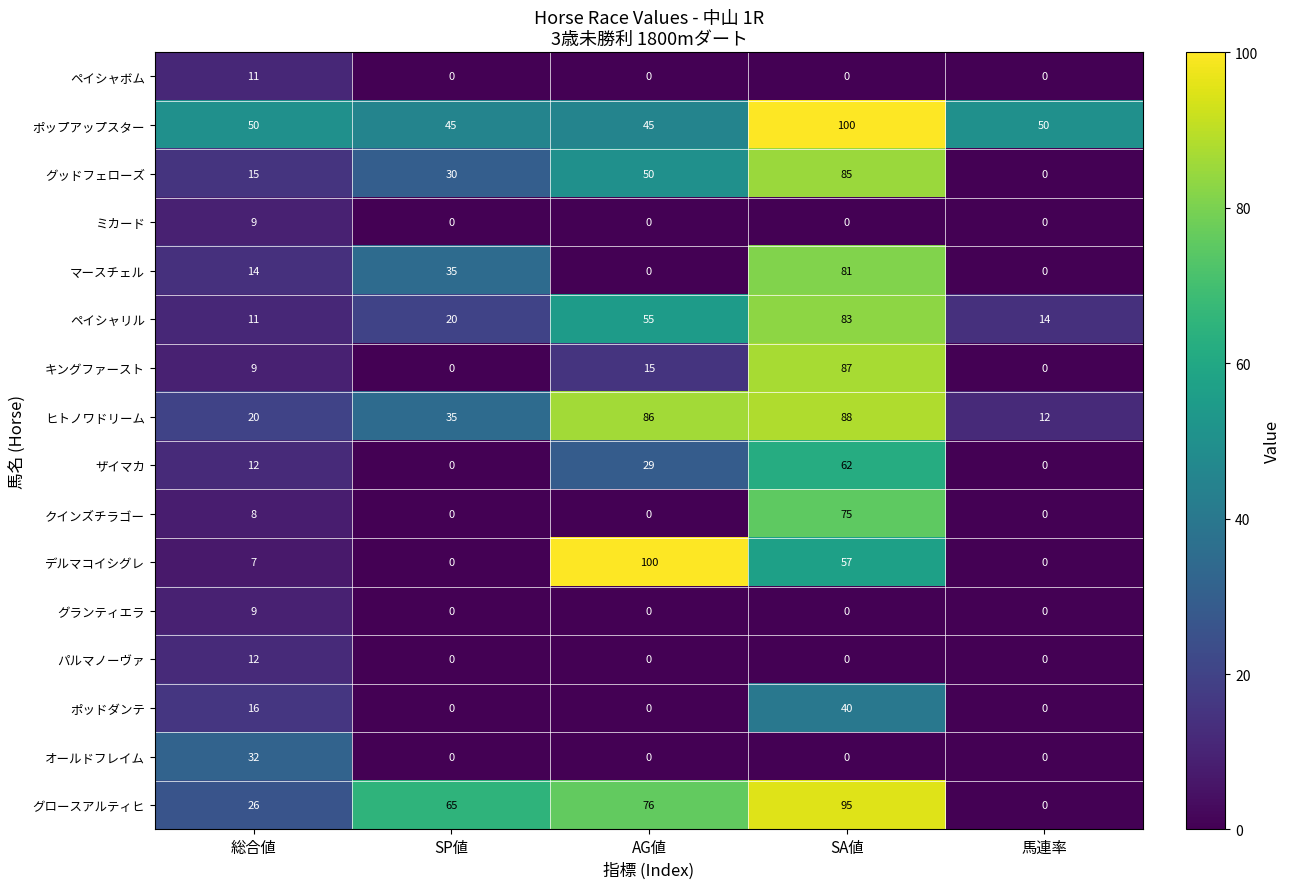

What is the total value across all series at SP値?

230